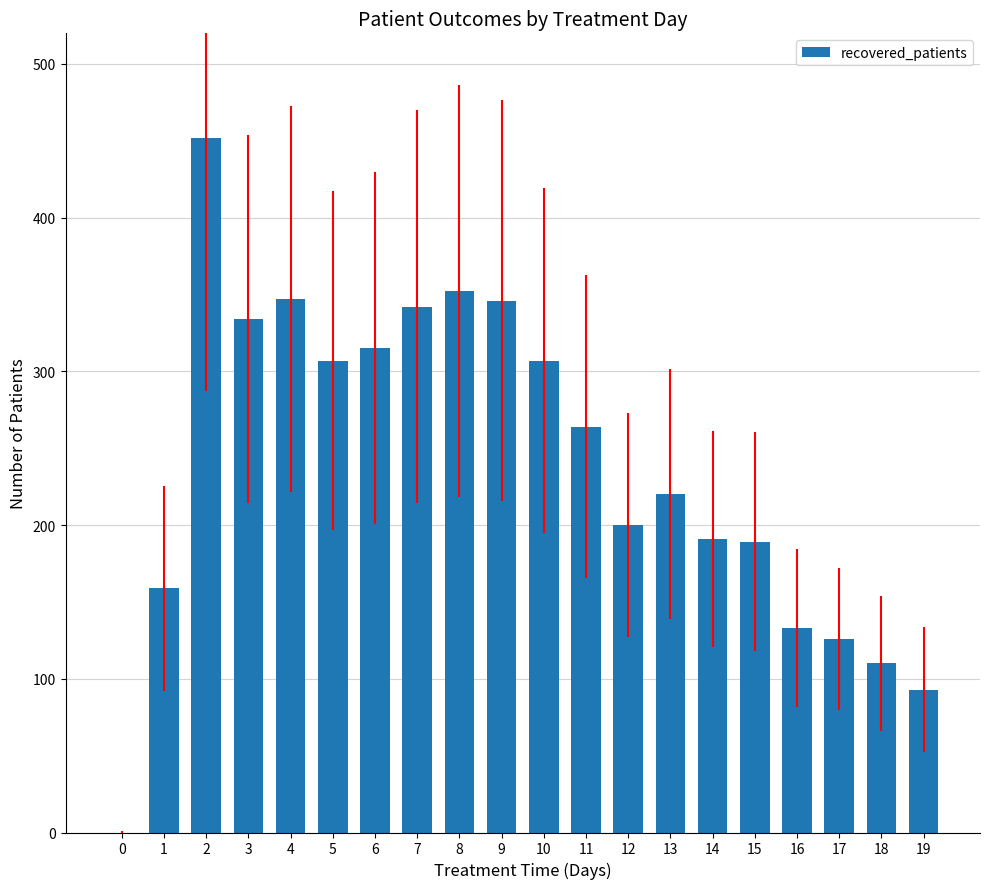

What is the approximate value at 15?

189